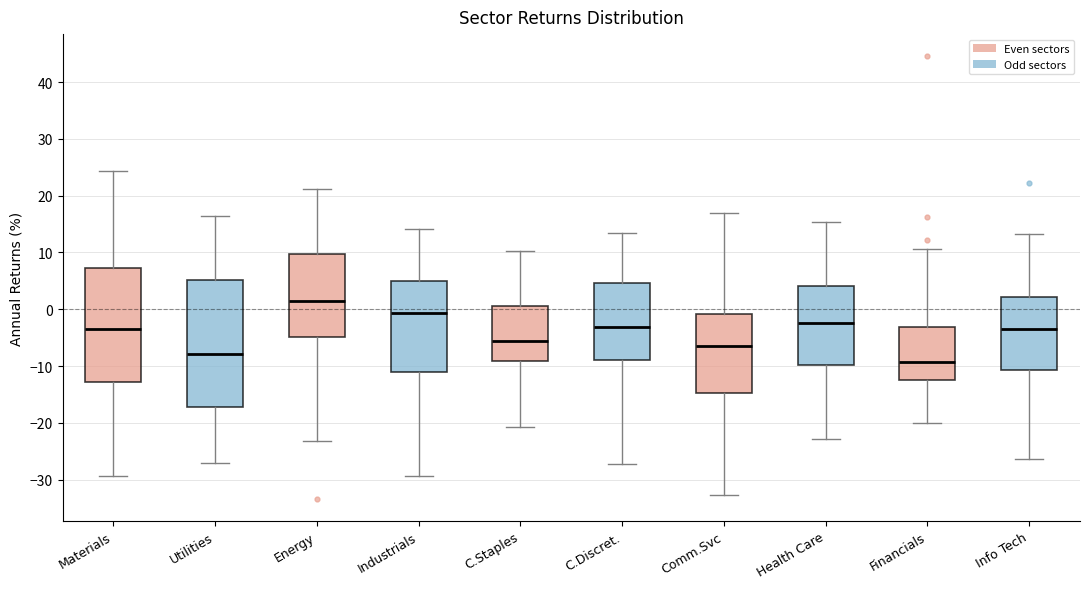

Which box is the tallest, from its lower edge to its upper edge?

Utilities